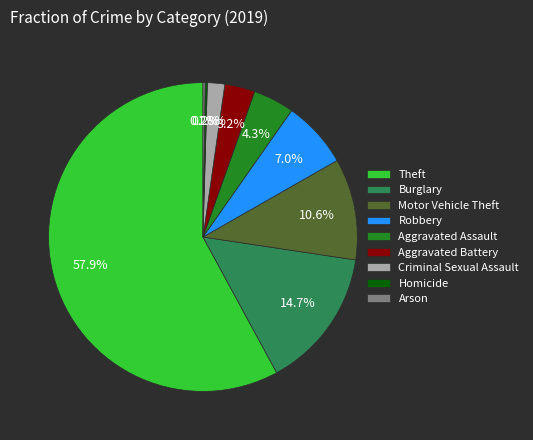

Which category has the biggest portion of the pie?

Theft